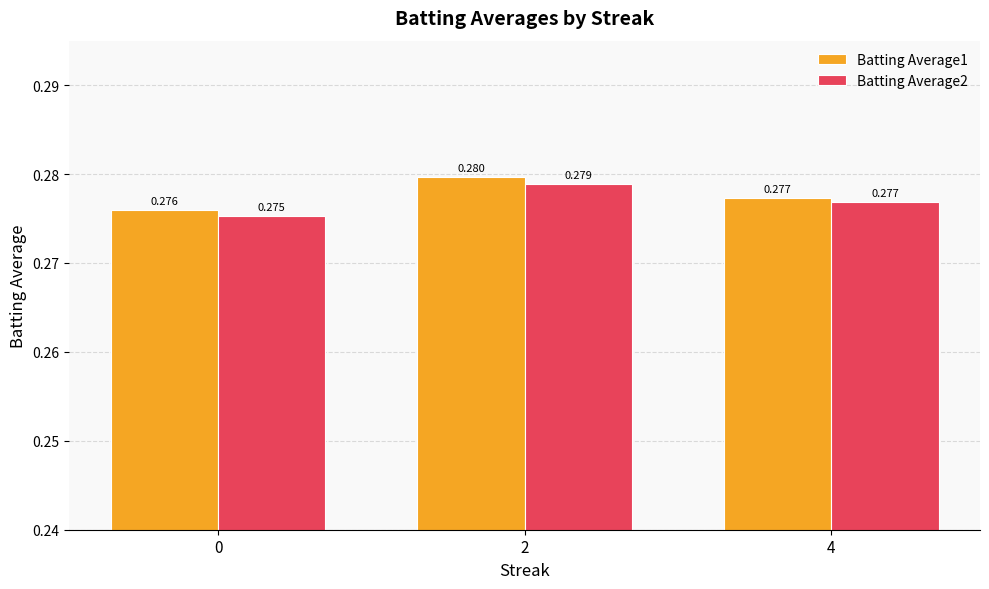

Rank the series at 2 from highest to lowest value.

Batting Average1, Batting Average2